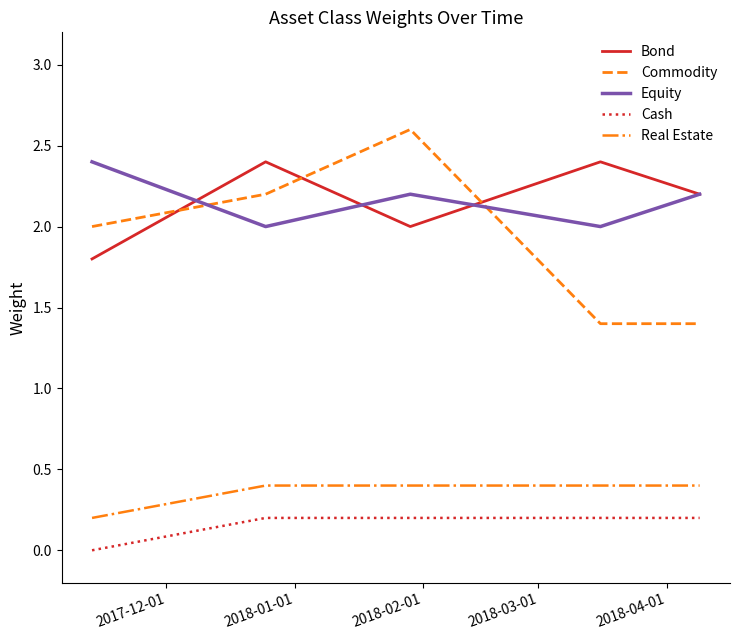

What is the lowest value of the Bond series?

1.8